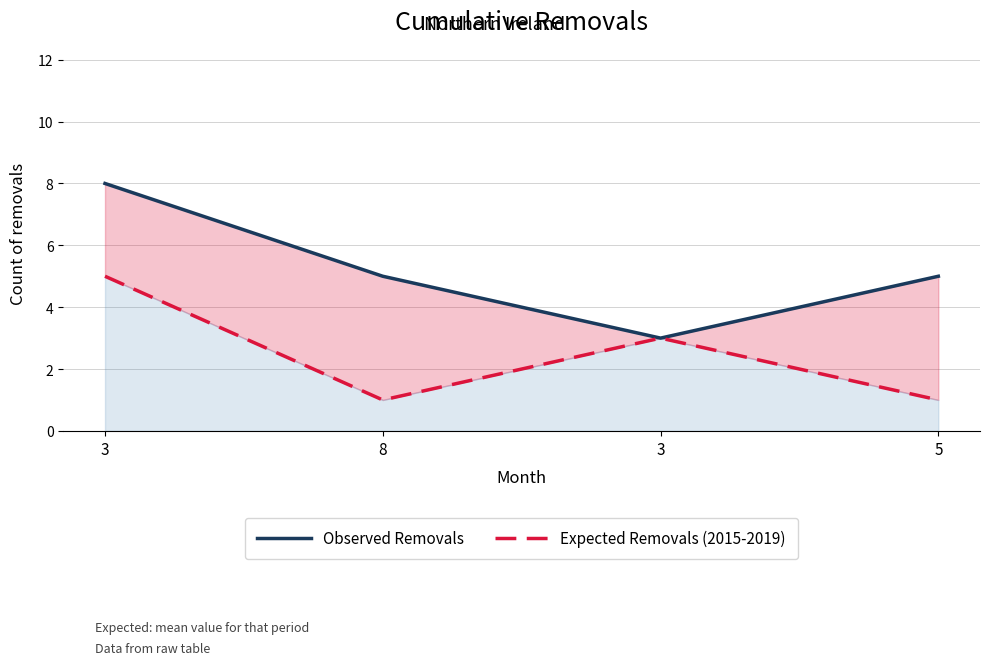

In Expected Removals (2015-2019), how many points are higher than both neighbors (excluding endpoints)?

1